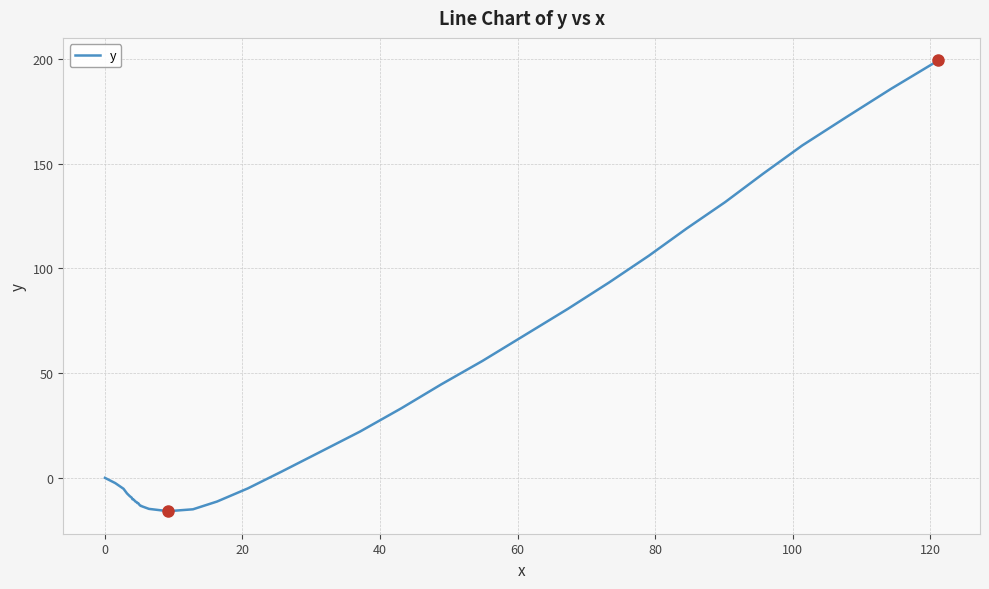

What is the minimum value shown in the chart?

-15.9